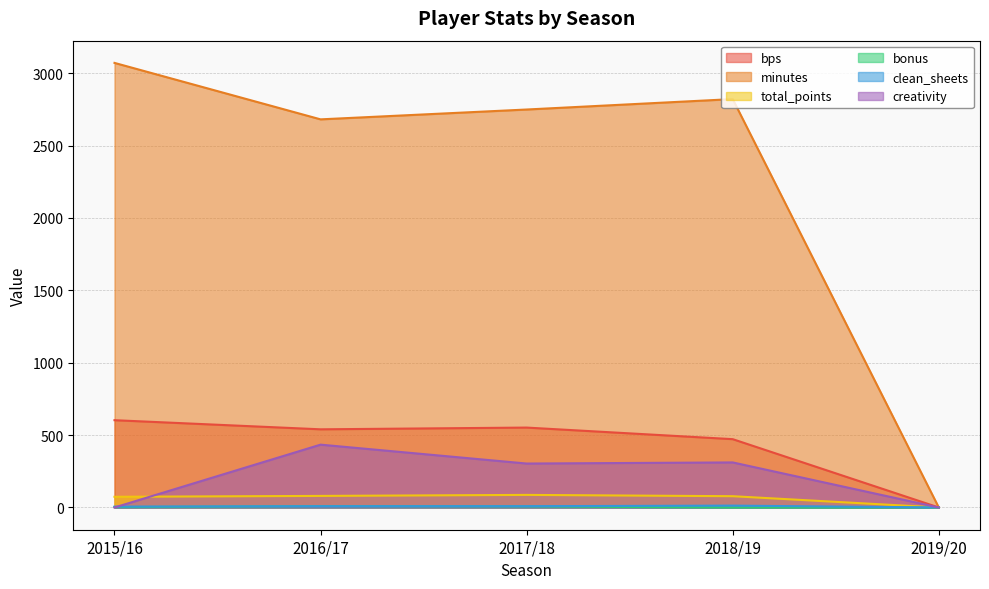

True or false: minutes has a value of 5244.5 at 2015/16.

False